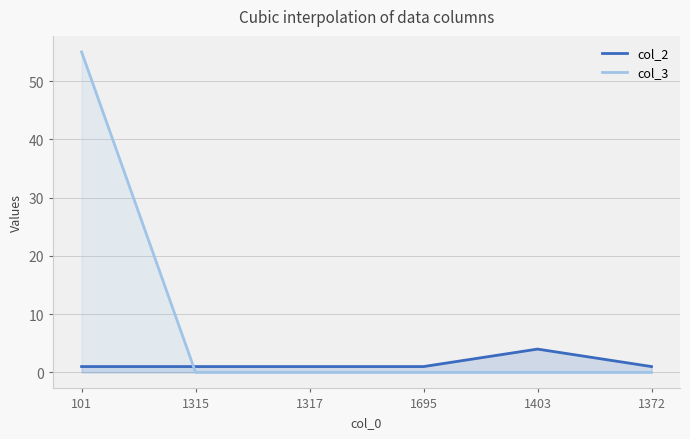

How many lines are shown in the chart?

2